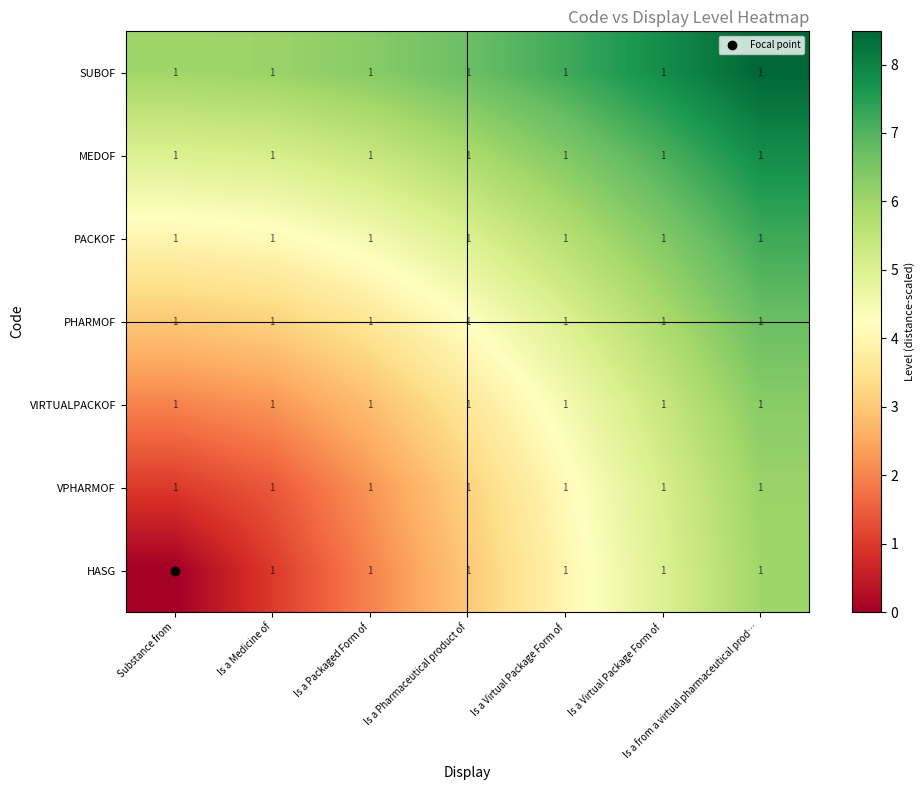

What is the spread (max minus min) of values at Is a Virtual Package Form of?

3.2